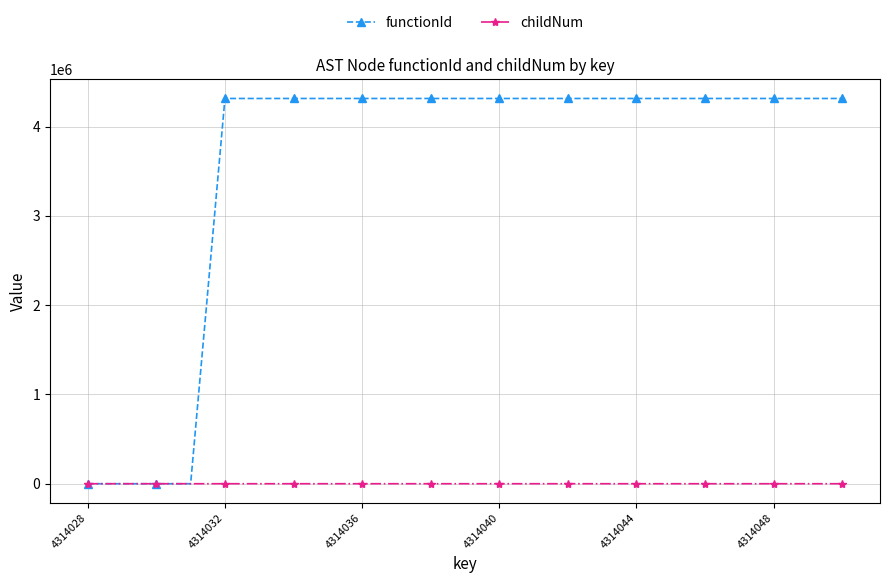

What is the highest value of the functionId series?

4314029